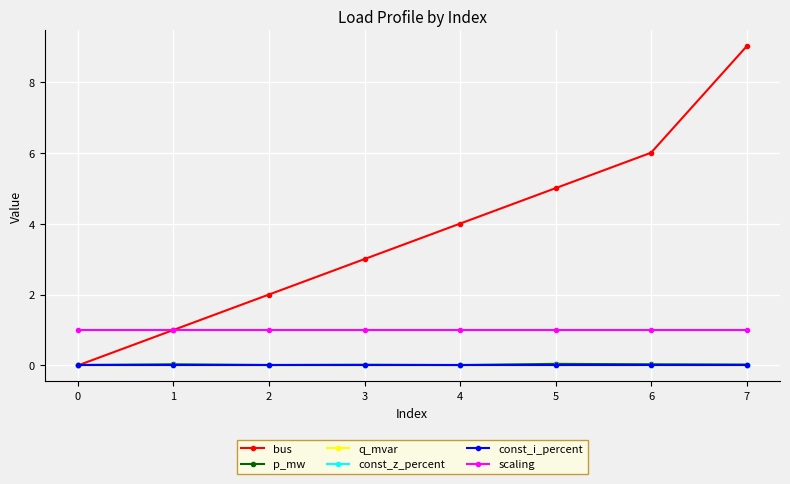

What are all the series names shown in the legend?

bus, p_mw, q_mvar, const_z_percent, const_i_percent, scaling